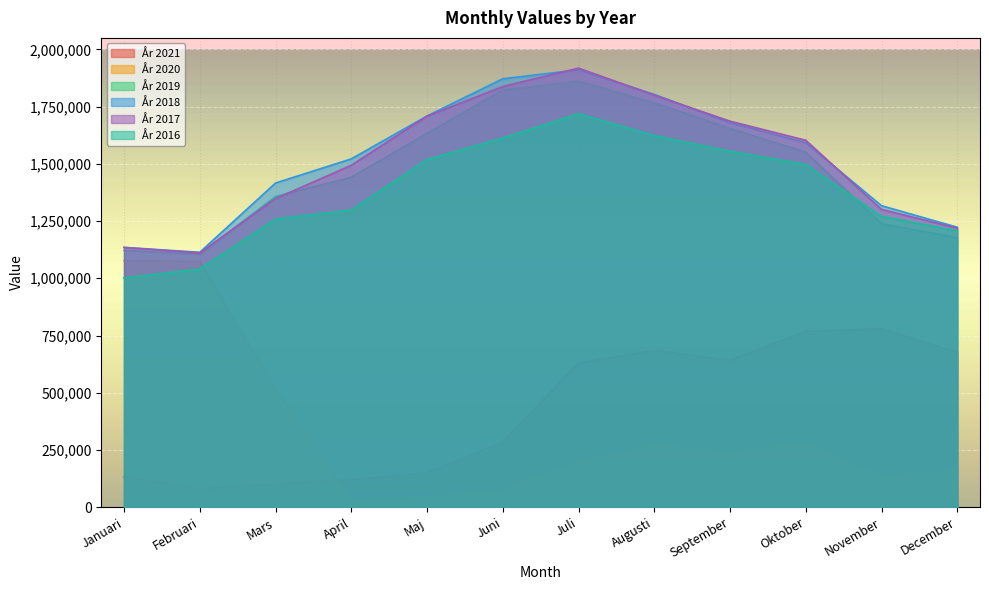

How many lines are shown in the chart?

6